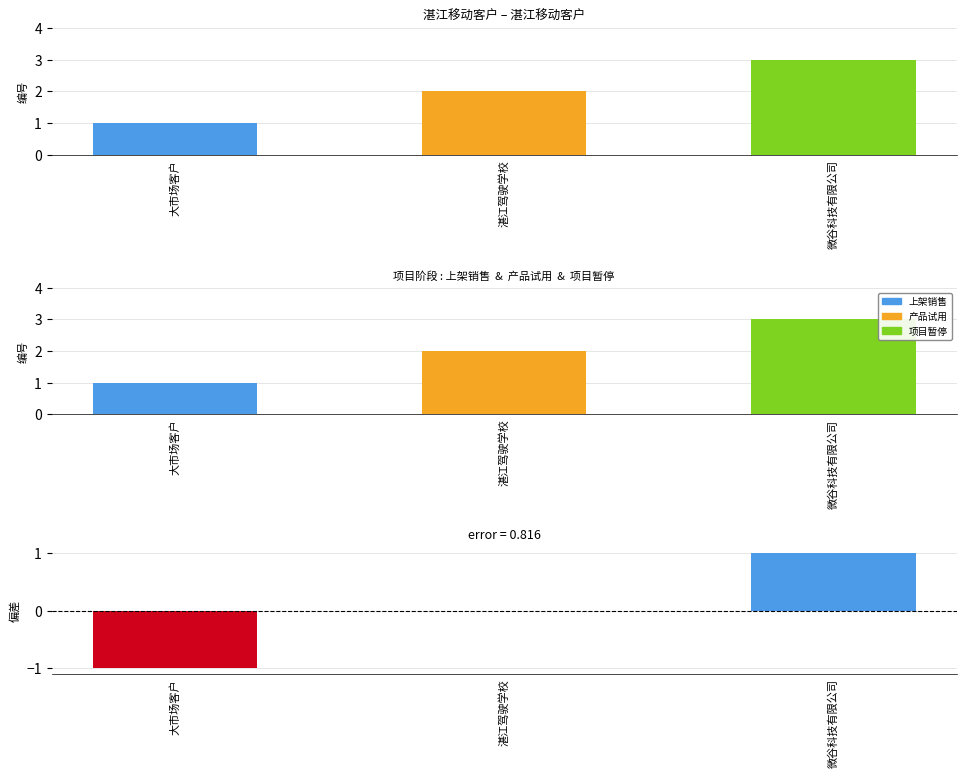

At which label is 车联网 closest to 2?

湛江驾驶学校